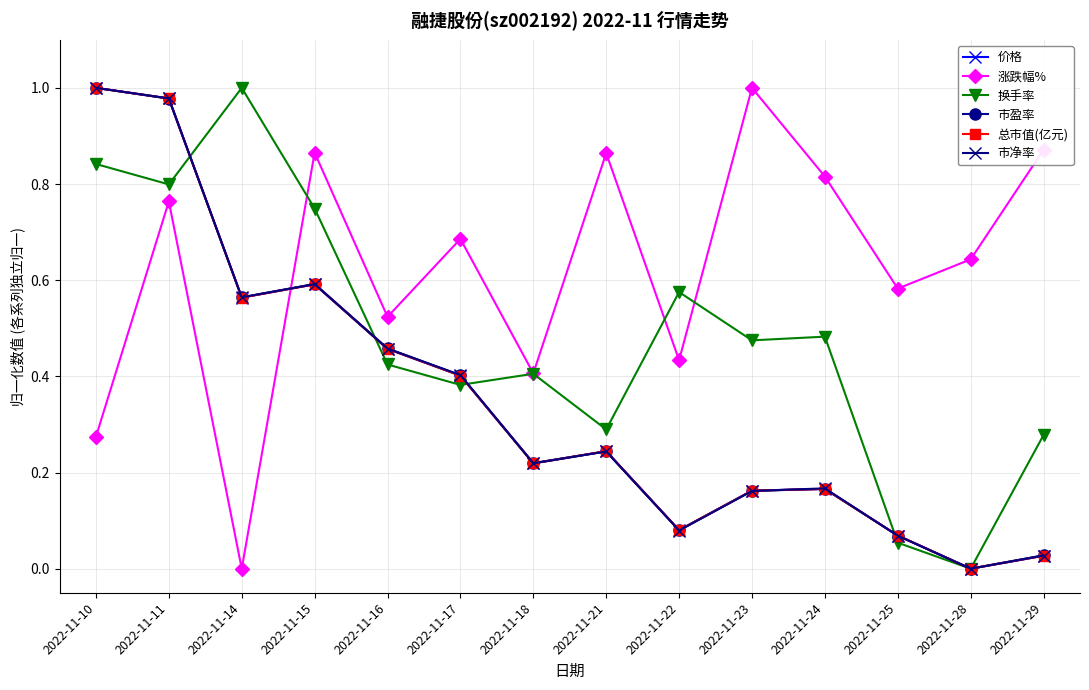

At how many categories does at least one series exceed 0?

14